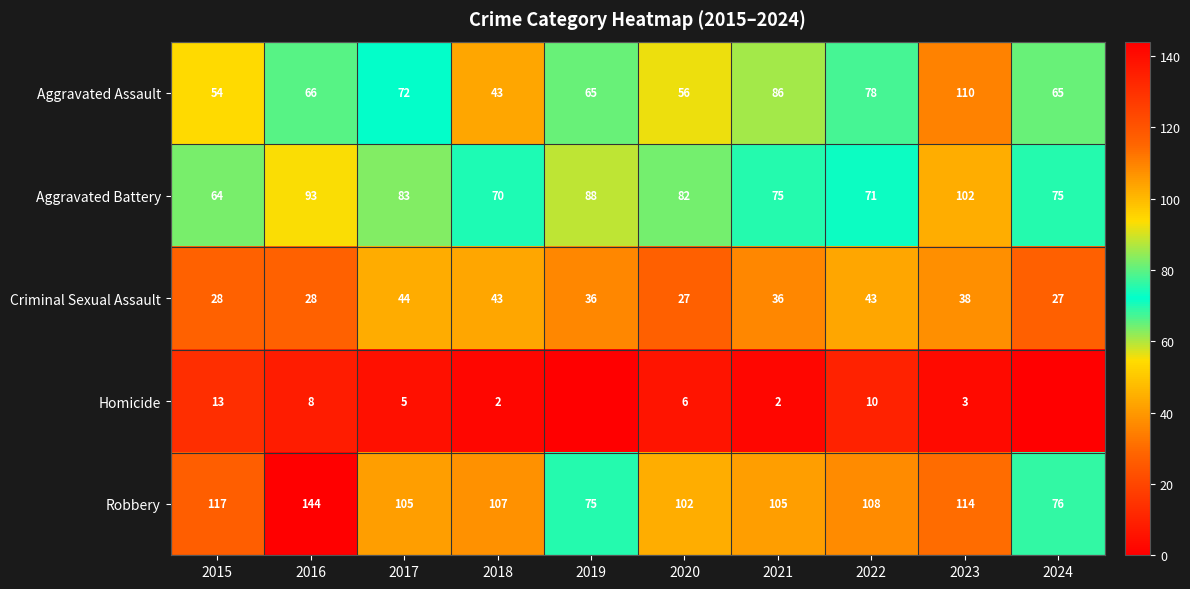

Which series changed the most between 2015 and 2019?

Robbery